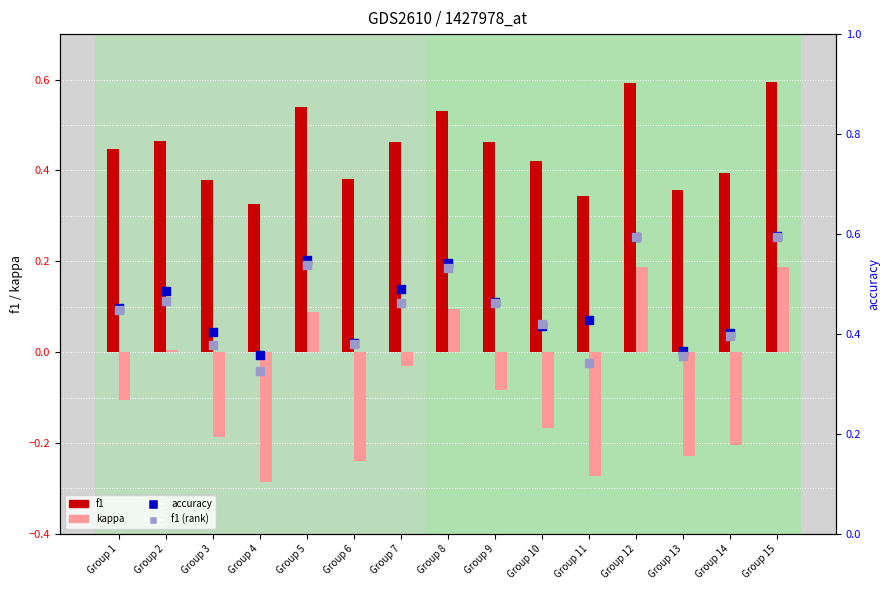

At which category is the sum across all series the highest?

Group 15